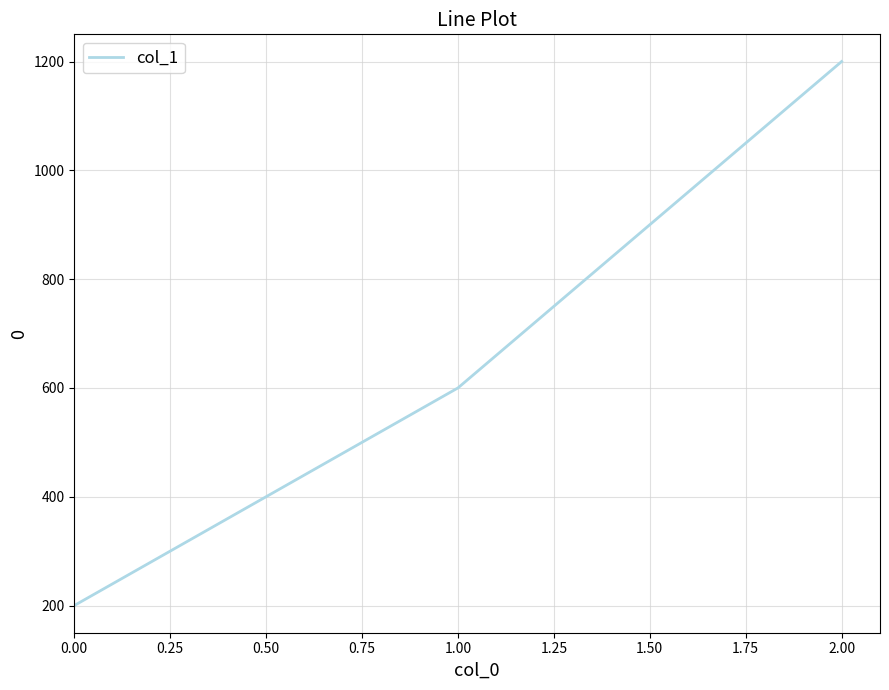

Rank the categories by value from lowest to highest.

0.00, 1.00, 2.00